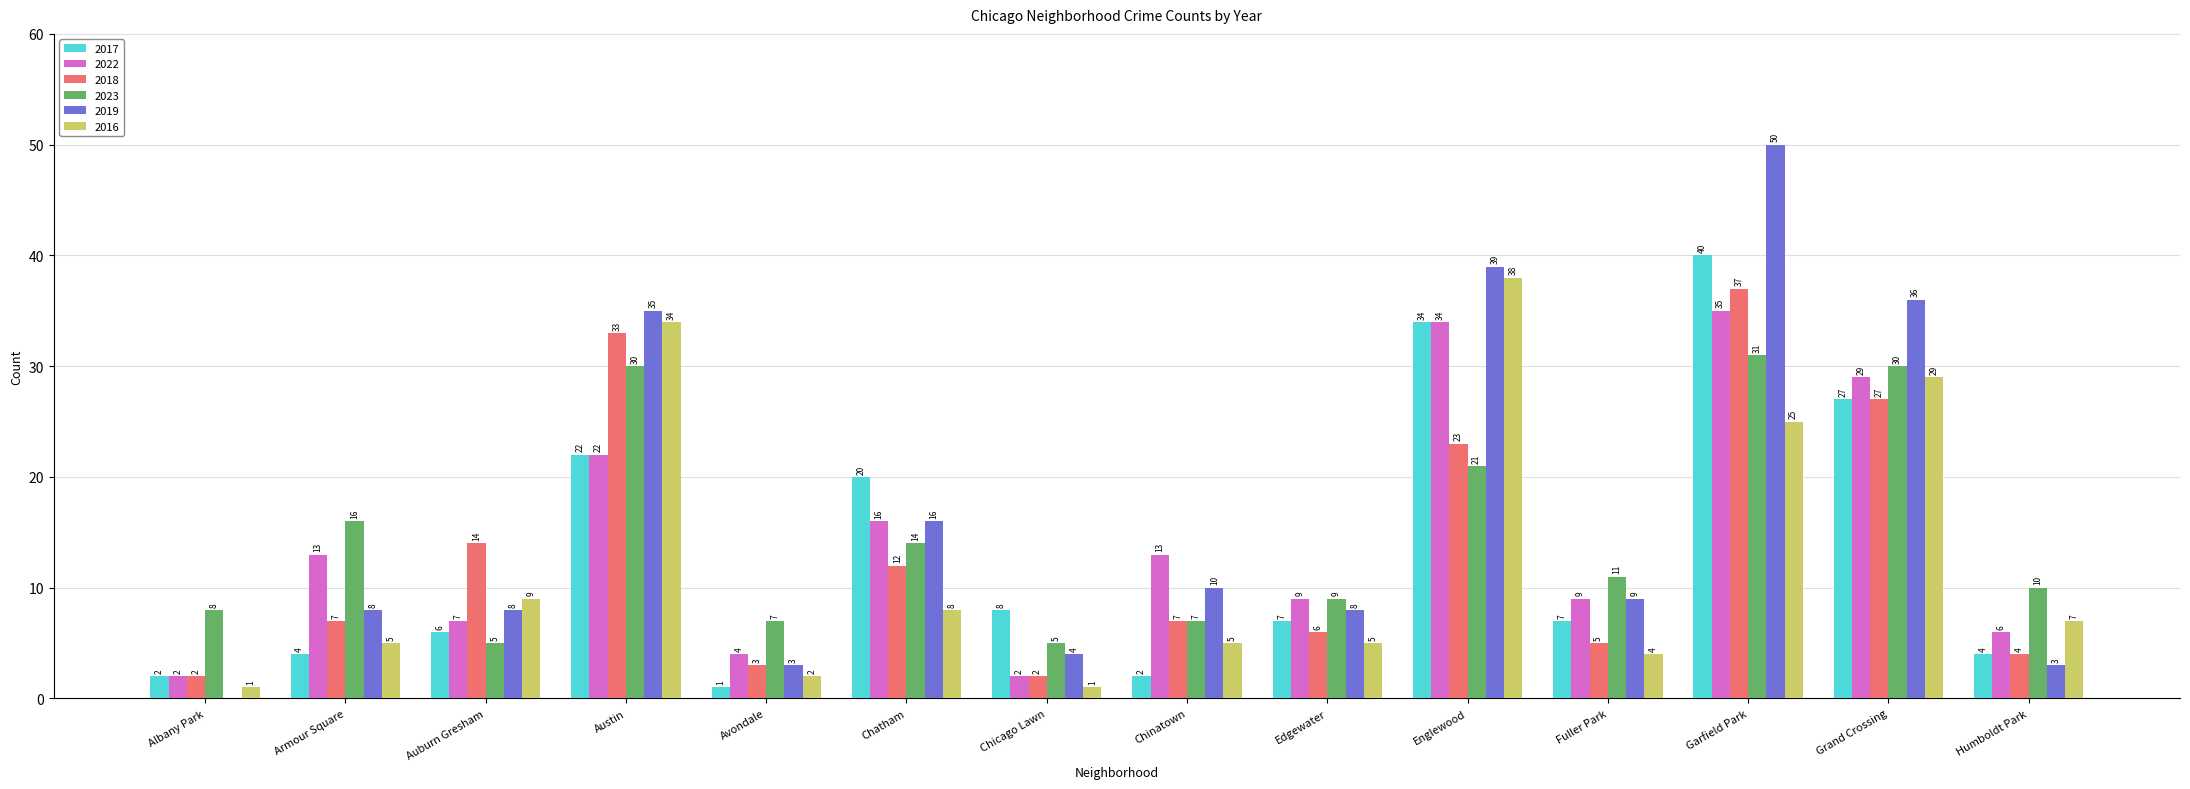

Reading left to right, extract all data points from this chart.

2017: Albany Park=2	Armour Square=4	Auburn Gresham=6	Austin=22	Avondale=1	Chatham=20	Chicago Lawn=8	Chinatown=2	Edgewater=7	Englewood=34	Fuller Park=7	Garfield Park=40	Grand Crossing=27	Humboldt Park=4
2022: Albany Park=2	Armour Square=13	Auburn Gresham=7	Austin=22	Avondale=4	Chatham=16	Chicago Lawn=2	Chinatown=13	Edgewater=9	Englewood=34	Fuller Park=9	Garfield Park=35	Grand Crossing=29	Humboldt Park=6
2018: Albany Park=2	Armour Square=7	Auburn Gresham=14	Austin=33	Avondale=3	Chatham=12	Chicago Lawn=2	Chinatown=7	Edgewater=6	Englewood=23	Fuller Park=5	Garfield Park=37	Grand Crossing=27	Humboldt Park=4
2023: Albany Park=8	Armour Square=16	Auburn Gresham=5	Austin=30	Avondale=7	Chatham=14	Chicago Lawn=5	Chinatown=7	Edgewater=9	Englewood=21	Fuller Park=11	Garfield Park=31	Grand Crossing=30	Humboldt Park=10
2019: Albany Park=0	Armour Square=8	Auburn Gresham=8	Austin=35	Avondale=3	Chatham=16	Chicago Lawn=4	Chinatown=10	Edgewater=8	Englewood=39	Fuller Park=9	Garfield Park=50	Grand Crossing=36	Humboldt Park=3
2016: Albany Park=1	Armour Square=5	Auburn Gresham=9	Austin=34	Avondale=2	Chatham=8	Chicago Lawn=1	Chinatown=5	Edgewater=5	Englewood=38	Fuller Park=4	Garfield Park=25	Grand Crossing=29	Humboldt Park=7